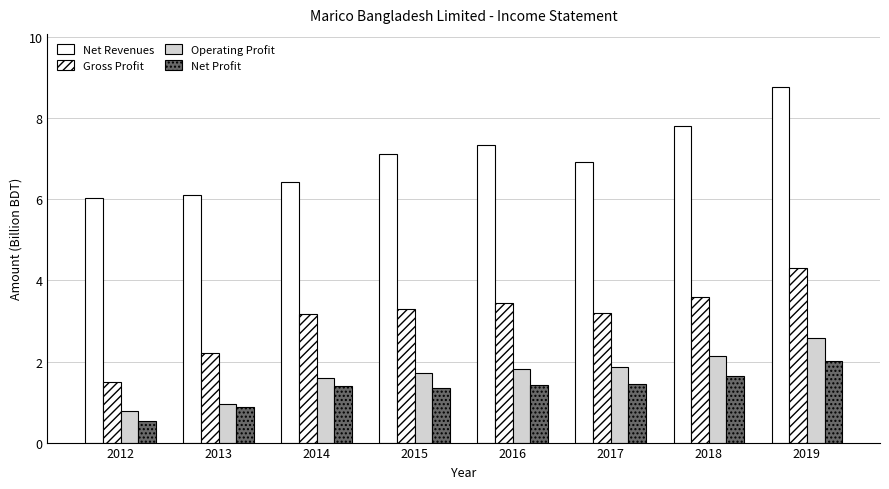

The value of Gross Profit at 2012 is 1.5. True or false?

True